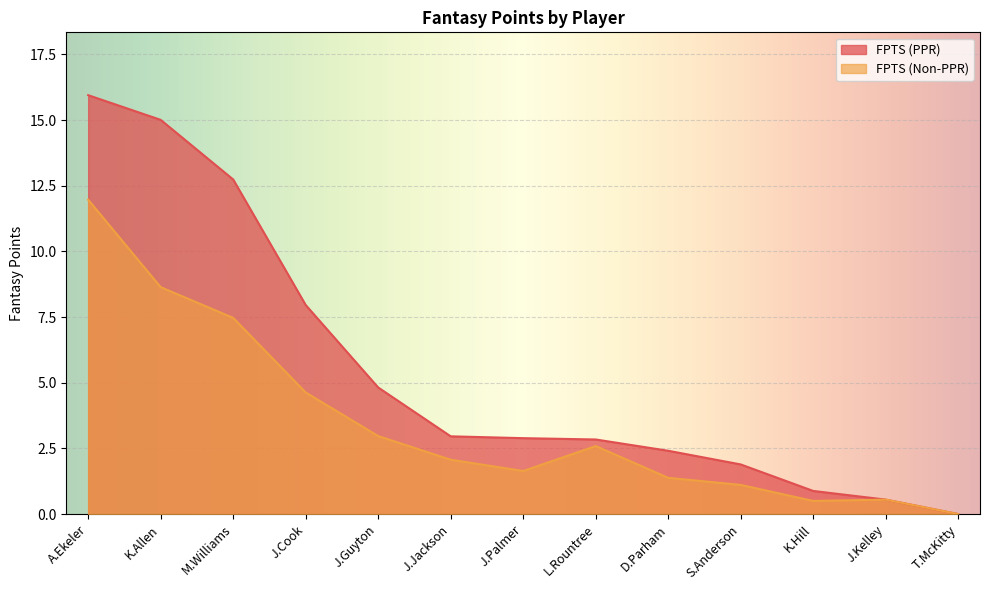

Rank the categories by FPTS (PPR) value from lowest to highest.

T.McKitty, J.Kelley, K.Hill, S.Anderson, D.Parham, L.Rountree, J.Palmer, J.Jackson, J.Guyton, J.Cook, M.Williams, K.Allen, A.Ekeler